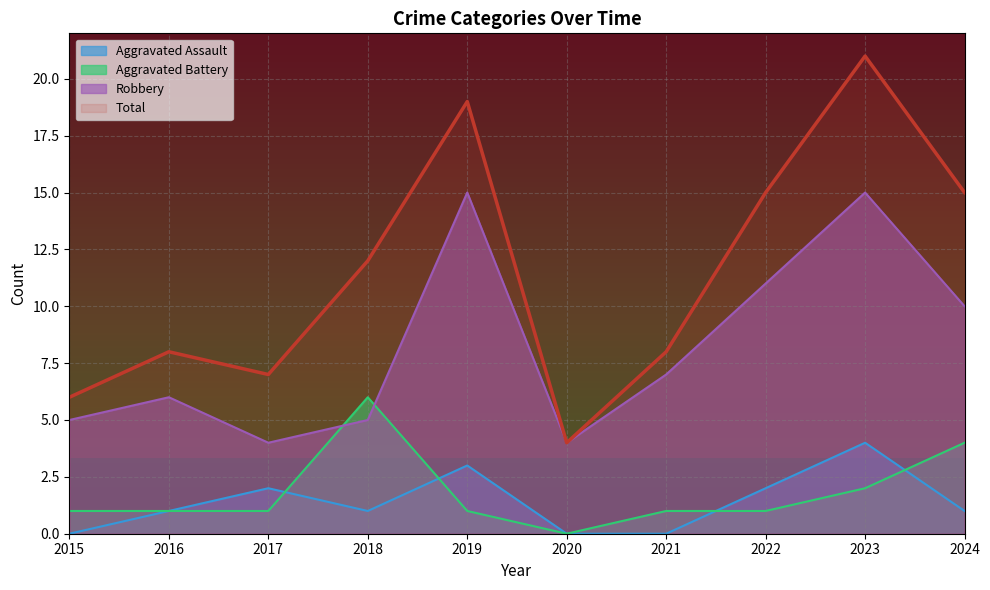

Reading left to right, what are all the values shown in this chart?

Aggravated Assault: 2015=0	2016=1	2017=2	2018=1	2019=3	2020=0	2021=0	2022=2	2023=4	2024=1
Aggravated Battery: 2015=1	2016=1	2017=1	2018=6	2019=1	2020=0	2021=1	2022=1	2023=2	2024=4
Robbery: 2015=5	2016=6	2017=4	2018=5	2019=15	2020=4	2021=7	2022=11	2023=15	2024=10
Total: 2015=6	2016=8	2017=7	2018=12	2019=19	2020=4	2021=8	2022=15	2023=21	2024=15